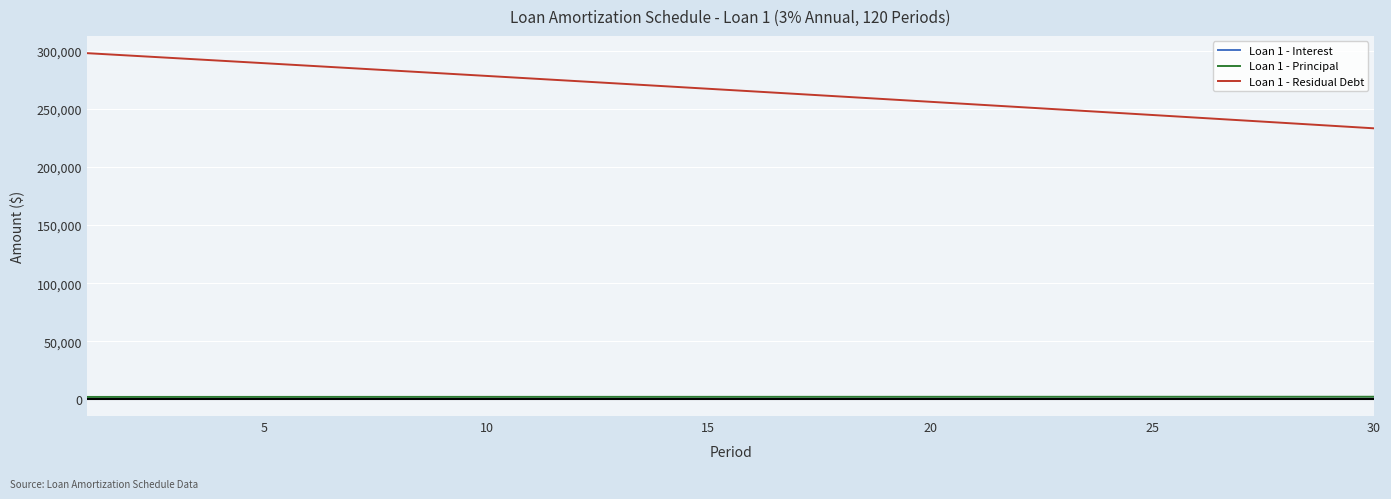

True or false: Loan 1 - Principal and Loan 1 - Residual Debt cross at least once.

False